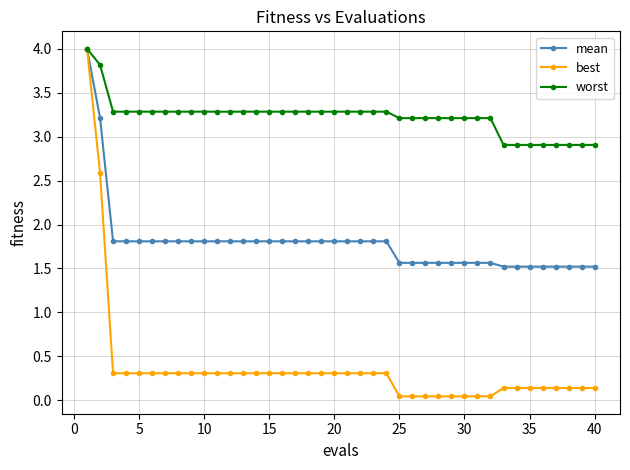

Which series has the largest range (max minus min)?

best